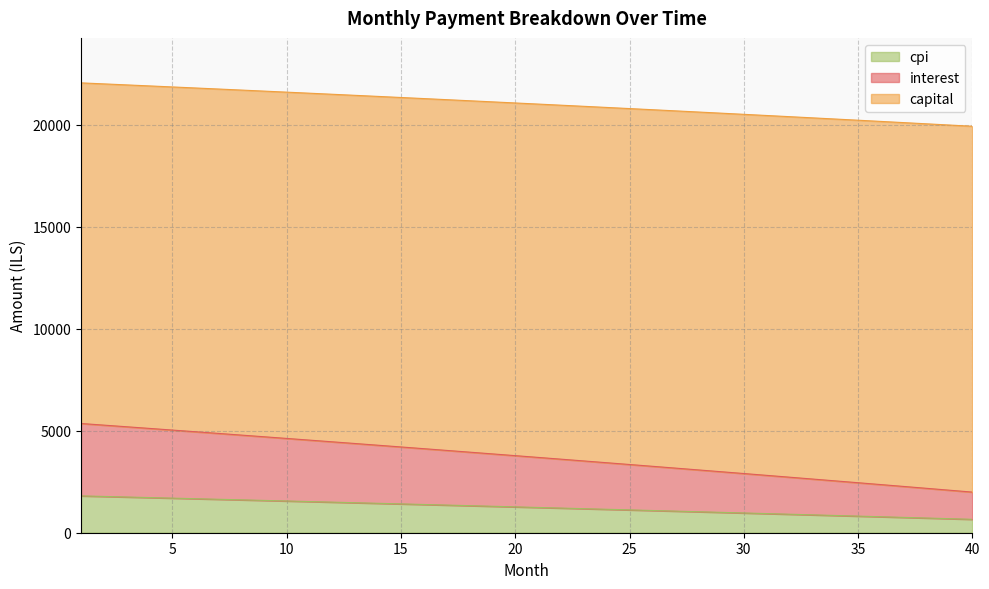

What is the minimum value for cpi?

657.6